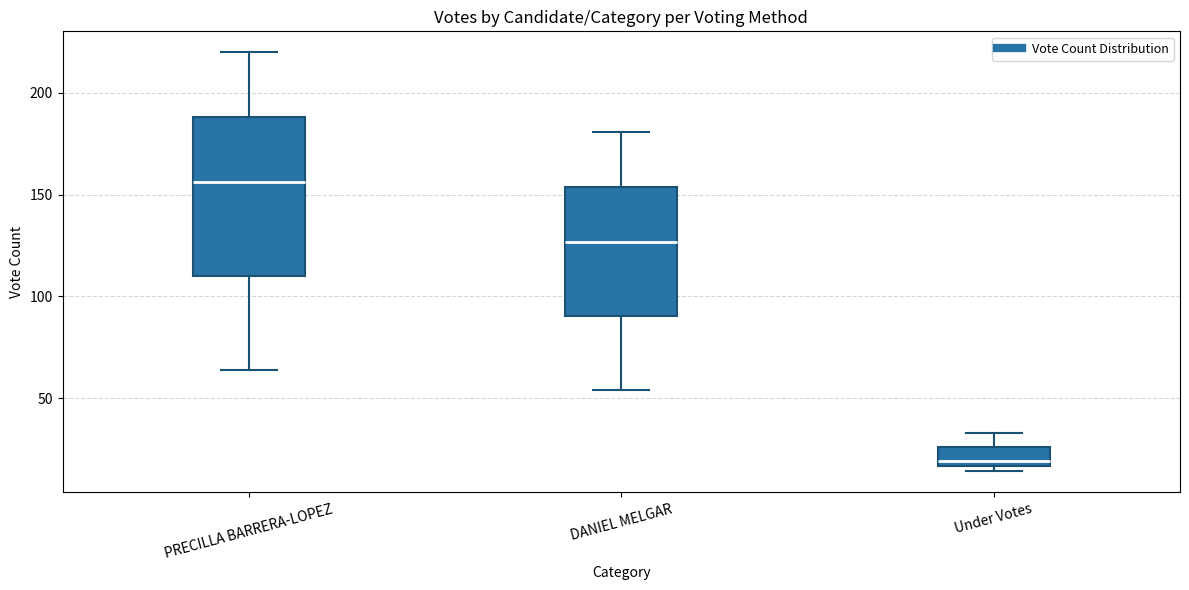

Reading left to right, read every box against the y-axis: the position of its median line, the range the box covers, and the ends of its whiskers. The values are not printed on the chart, so give them approximately, as read against the axis.

PRECILLA BARRERA-LOPEZ: median 155, box 110 to 190, whiskers 65 to 220
DANIEL MELGAR: median 125, box 90 to 155, whiskers 55 to 180
Under Votes: median 20, box 15 to 25, whiskers 15 (just below the box's lower edge) to 35